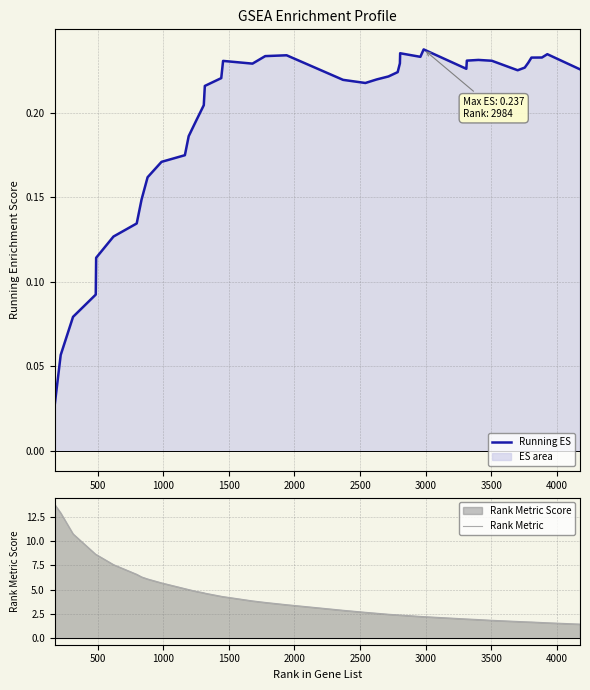

Which series has the largest total across all categories?

Rank Metric